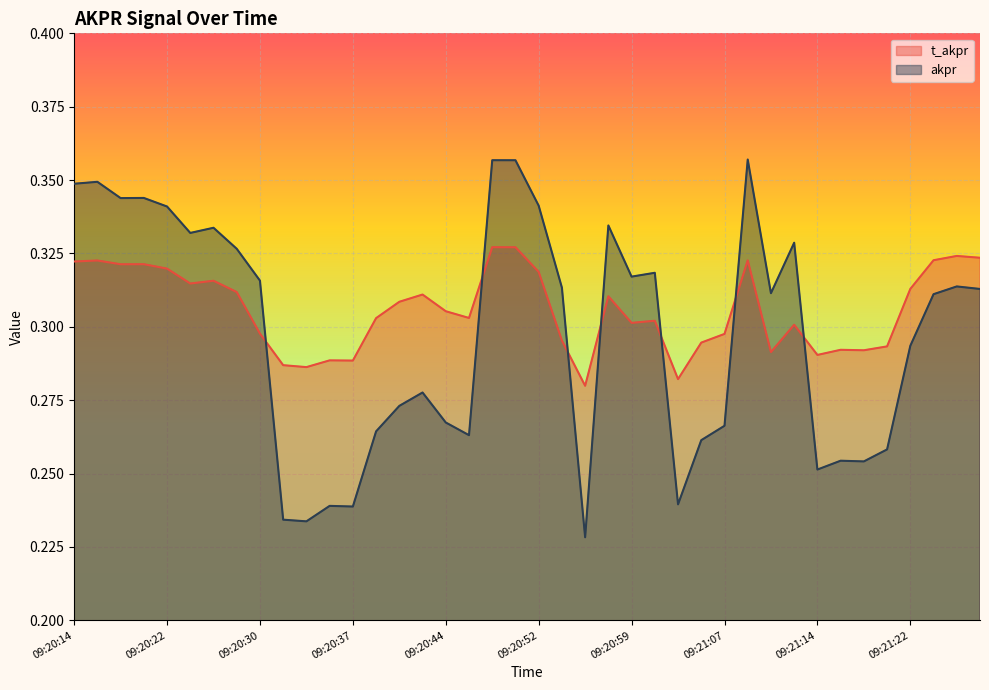

Rank the series at 09:20:58 from highest to lowest value.

akpr, t_akpr